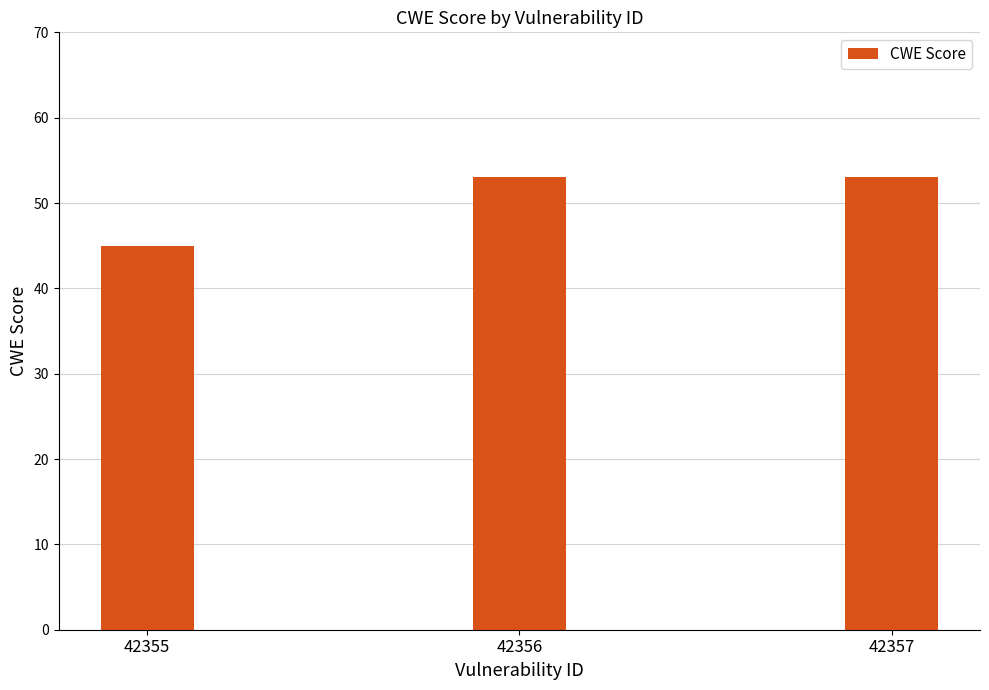

Are the bars grouped side by side (vs. stacked)?

No